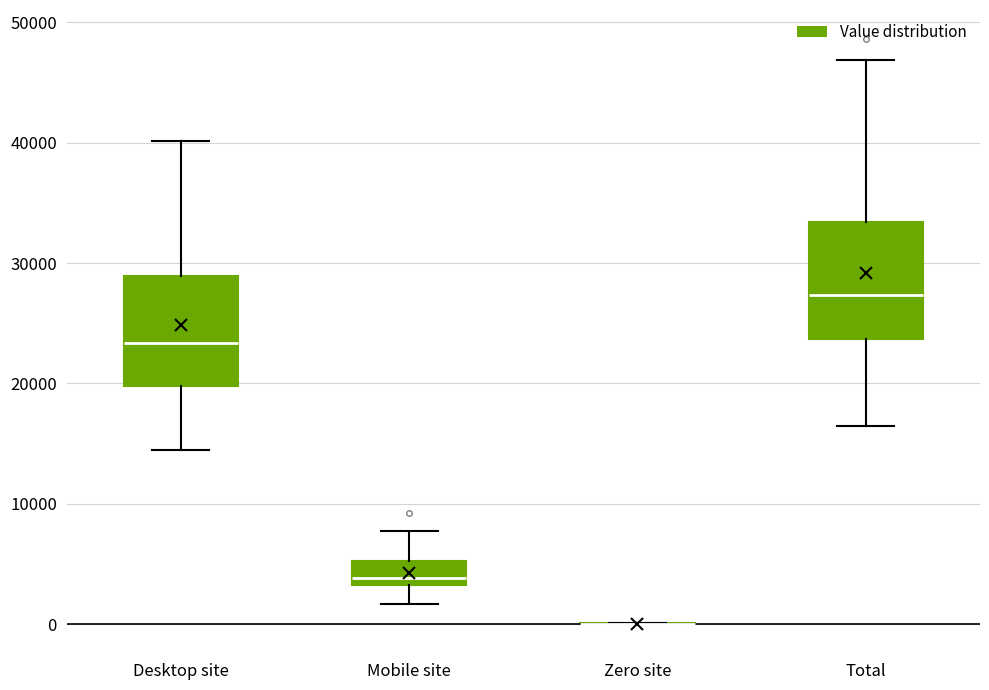

Reading left to right, transcribe this box plot: for each box, give where its median line is, the range the box spans, and where its two whiskers end, as read against the y-axis. The values are not printed on the chart, so give them approximately, as read against the axis.

Desktop site: median 23000, box 20000 to 29000, whiskers 14000 to 40000
Mobile site: median 4000, box 3000 to 5000, whiskers 2000 to 8000
Zero site: box collapsed to a line at 0, whiskers 0 to 0
Total: median 27000, box 24000 to 33000, whiskers 16000 to 47000